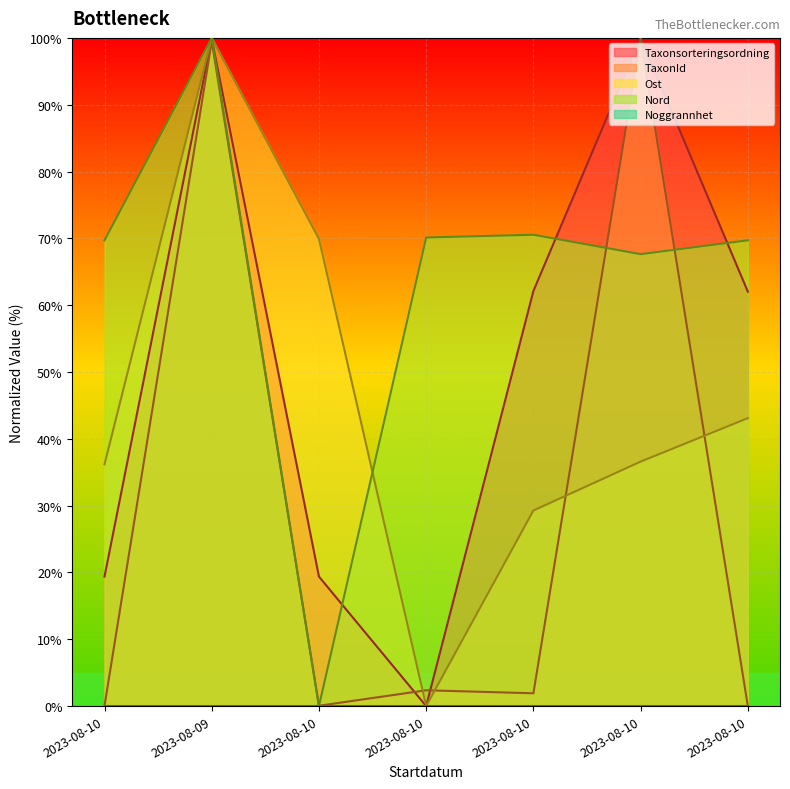

At which category does the chart reach its peak across all series?

2023-08-10